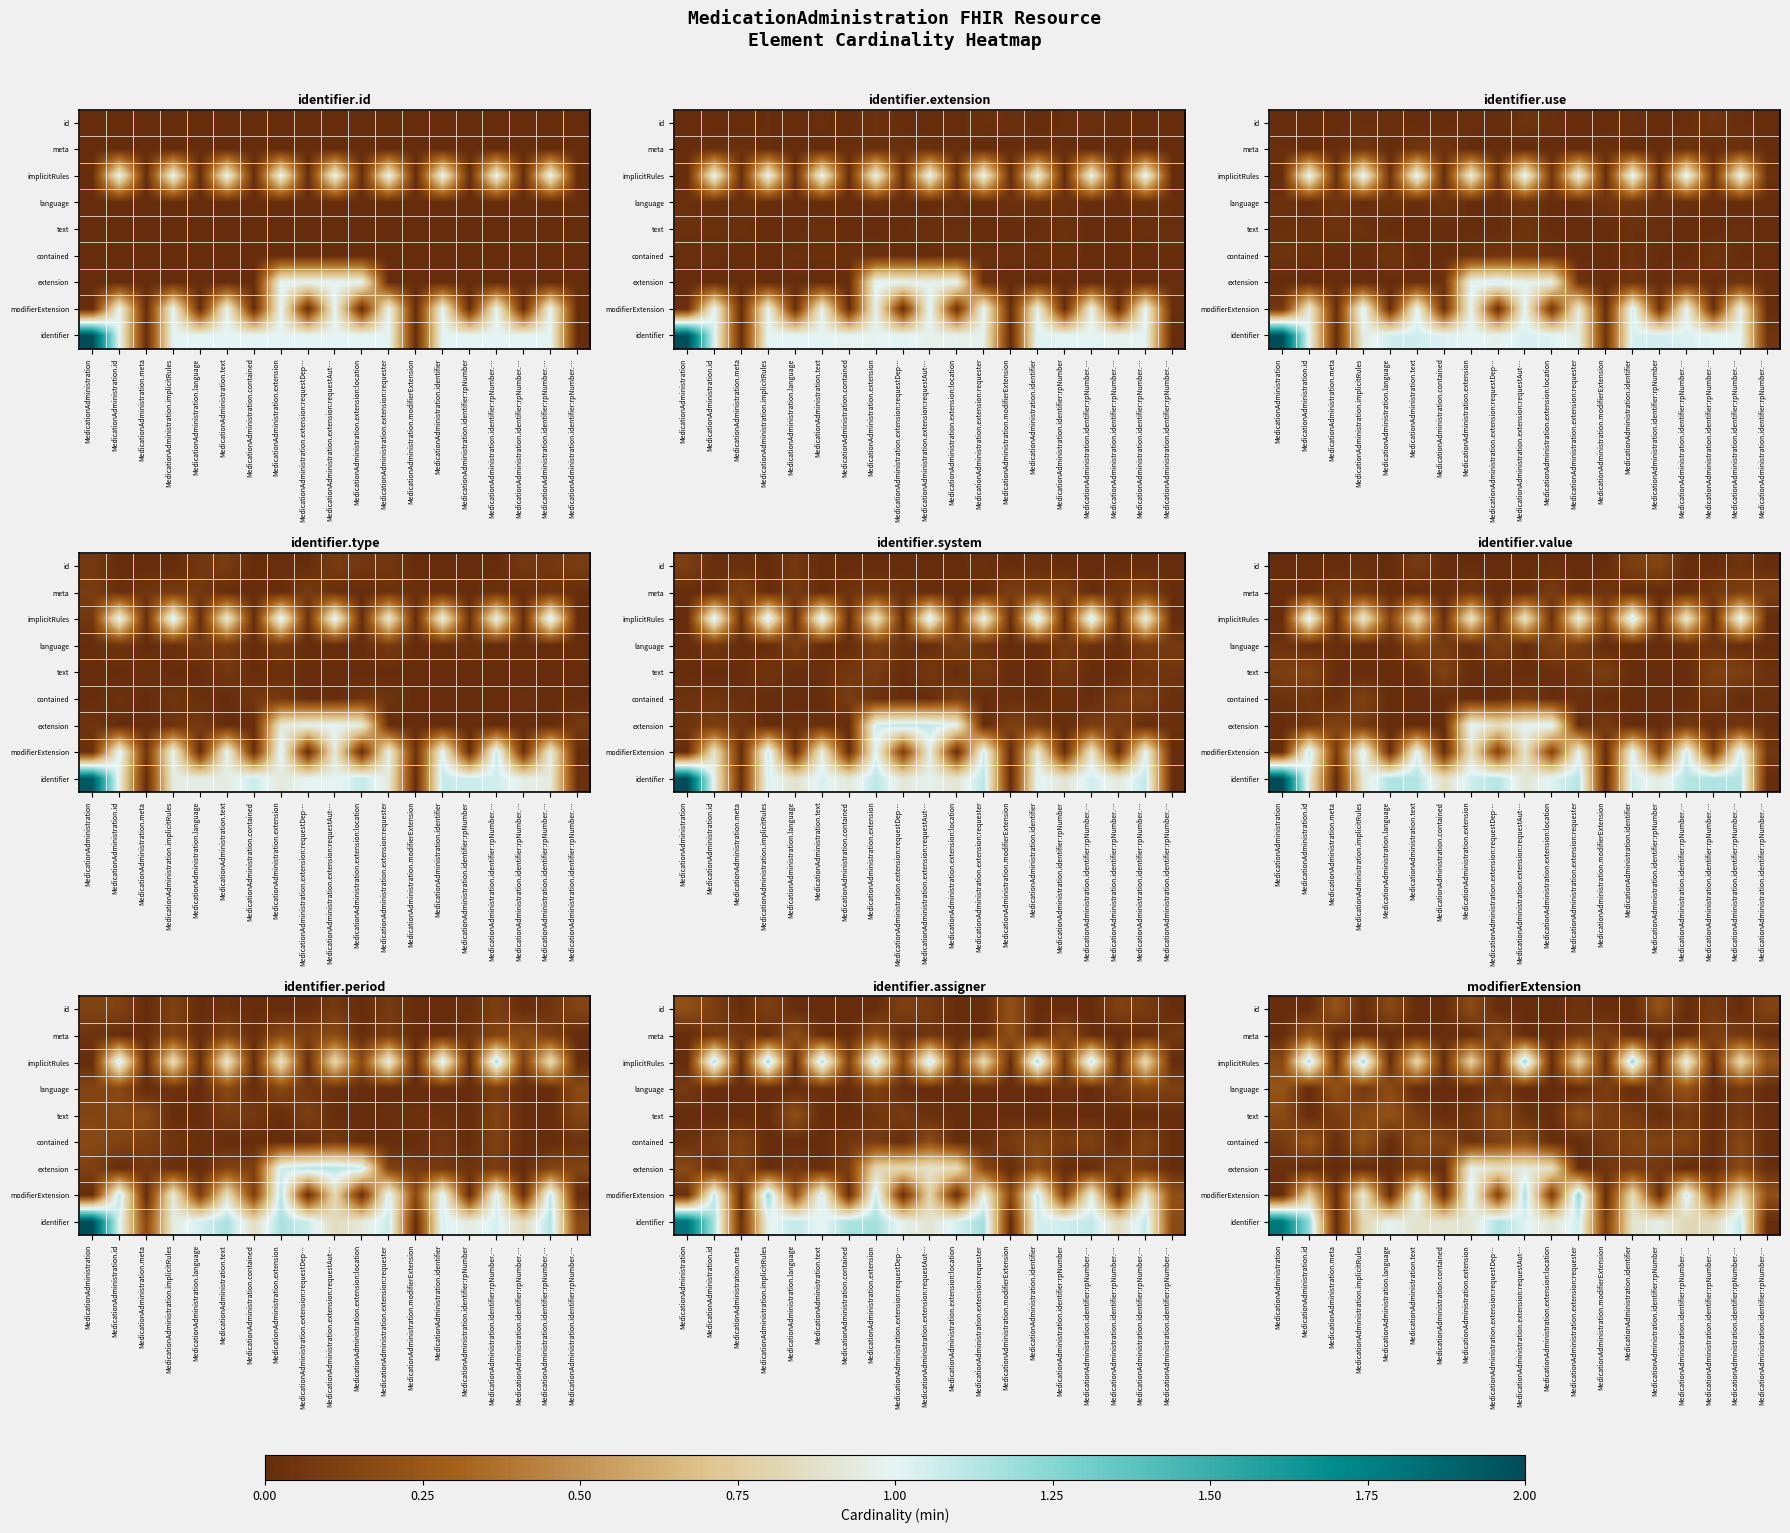

Is the value of text at MedicationAdministration.extension greater than the value of modifierExtension at MedicationAdministration.identifier?

No